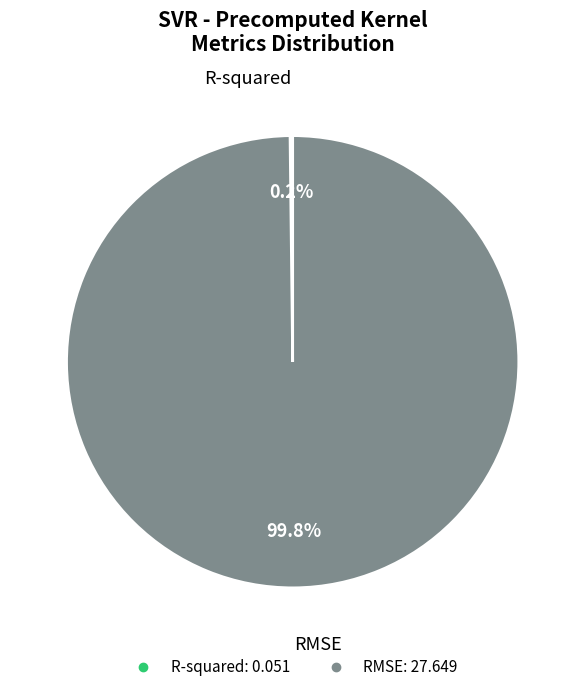

True or false: RMSE accounts for 89% of the total.

False